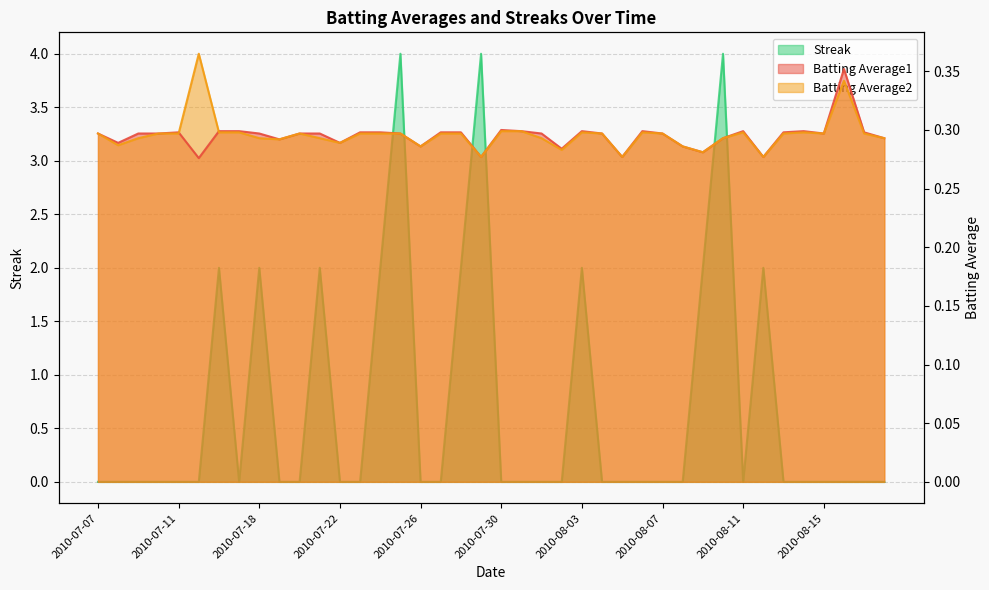

What is the total value across all series at 2010-08-03?

2.6